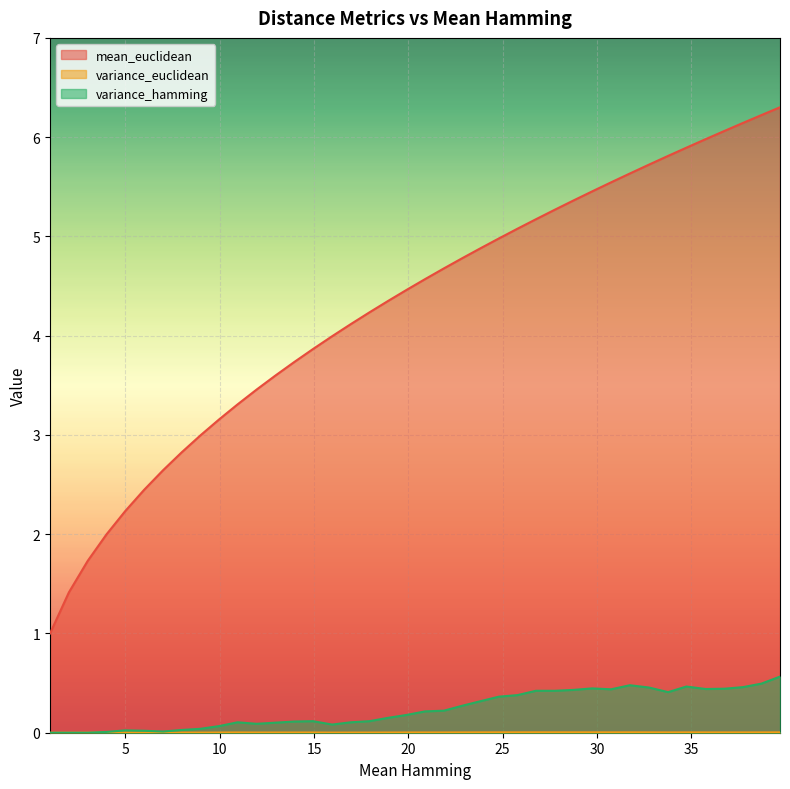

What is the label of the 14th point from the right?

26.76